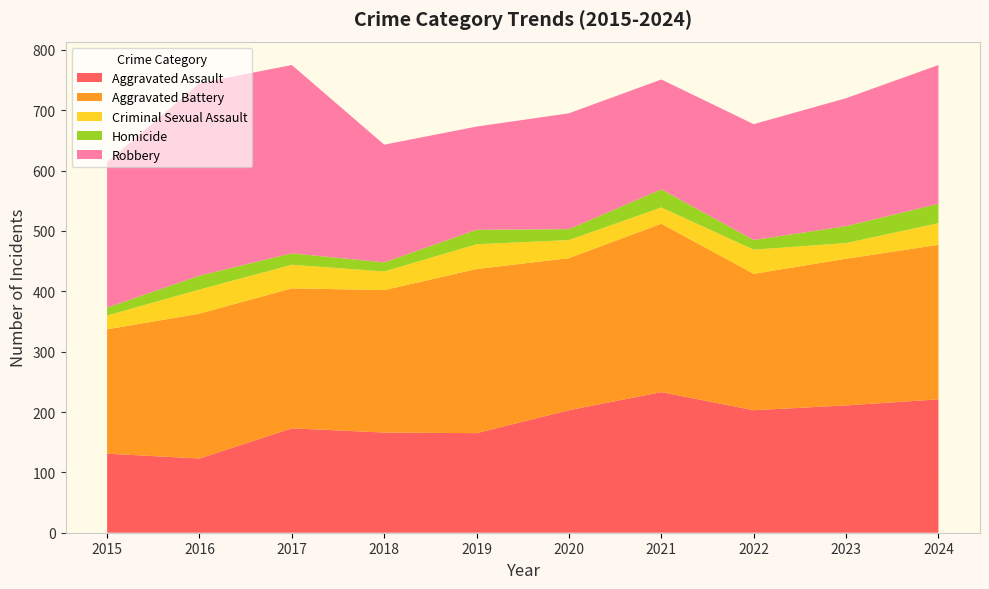

Reading left to right, list all the values displayed in this chart.

Aggravated Assault: 2015=131	2016=123	2017=173	2018=166	2019=165	2020=203	2021=233	2022=203	2023=211	2024=221
Aggravated Battery: 2015=206	2016=240	2017=232	2018=236	2019=272	2020=252	2021=279	2022=226	2023=243	2024=256
Criminal Sexual Assault: 2015=23	2016=40	2017=39	2018=31	2019=41	2020=30	2021=27	2022=40	2023=26	2024=36
Homicide: 2015=13	2016=23	2017=19	2018=15	2019=24	2020=18	2021=30	2022=16	2023=28	2024=32
Robbery: 2015=241	2016=319	2017=312	2018=195	2019=171	2020=192	2021=182	2022=192	2023=212	2024=230